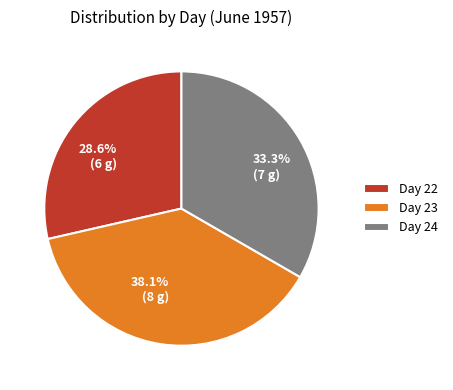

Is there a majority slice in this chart?

No